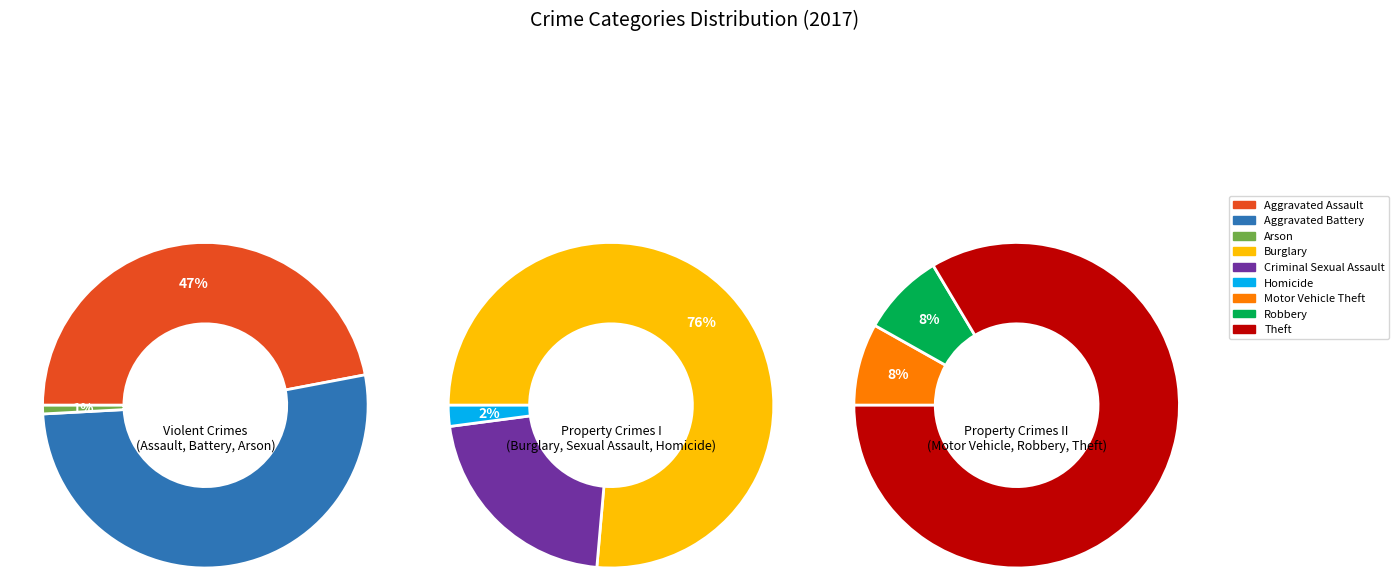

Does Theft account for over 50% of the chart?

Yes